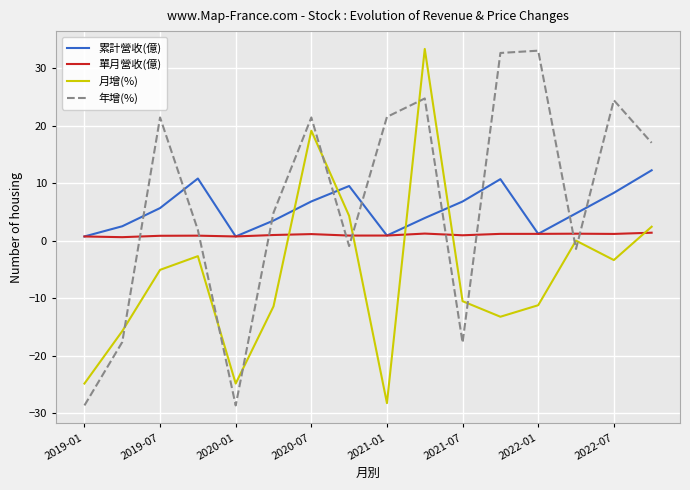

What is the maximum value shown in the chart?

33.3